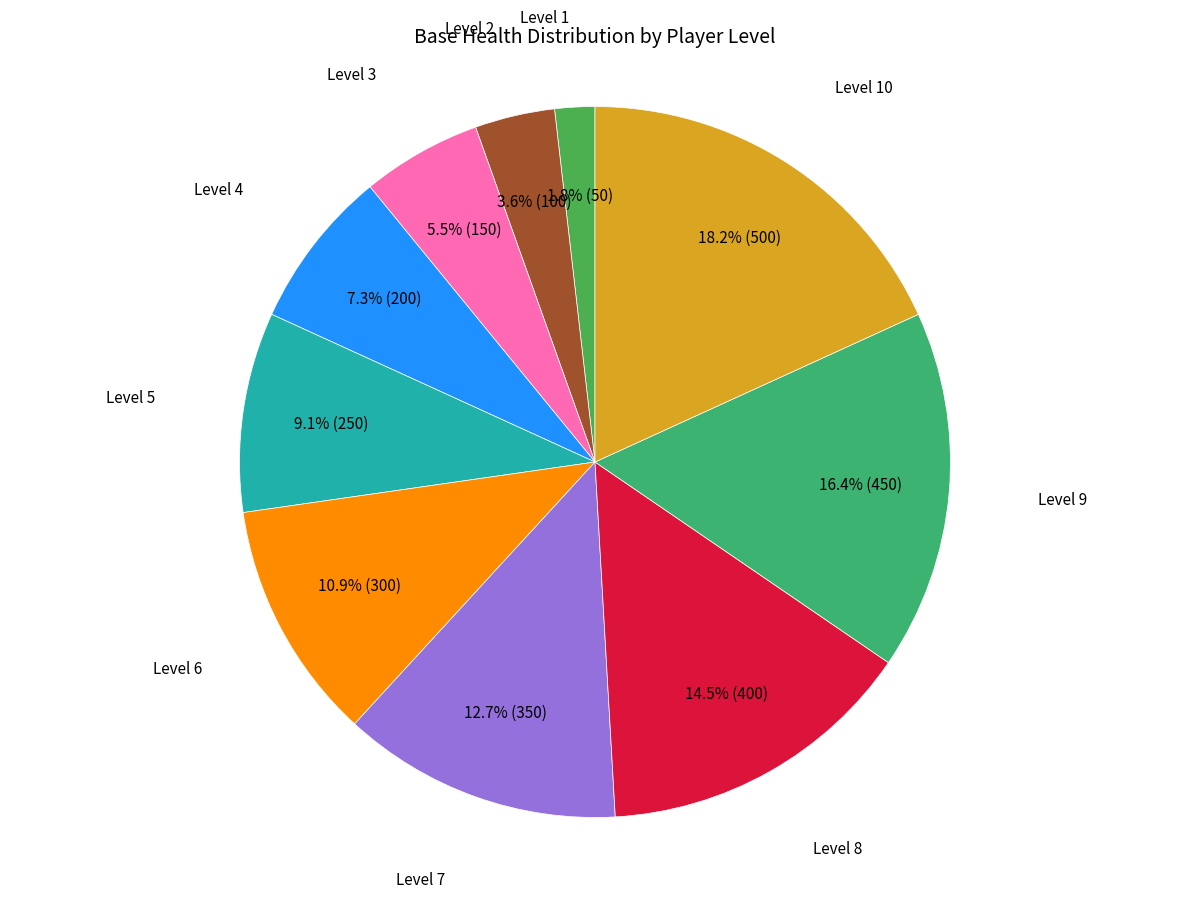

Count the number of slices in the pie.

10